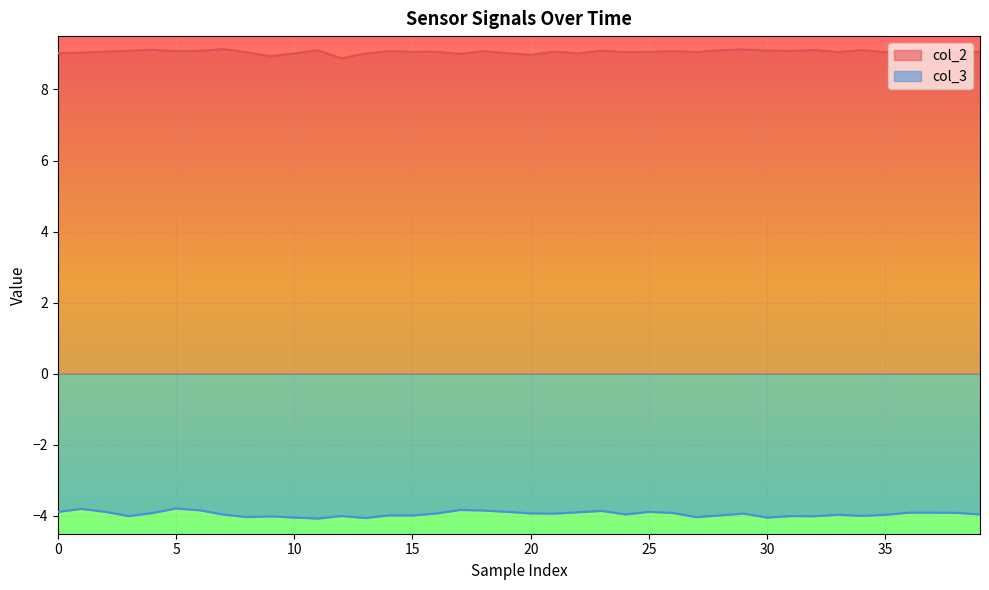

How many lines are shown in the chart?

2